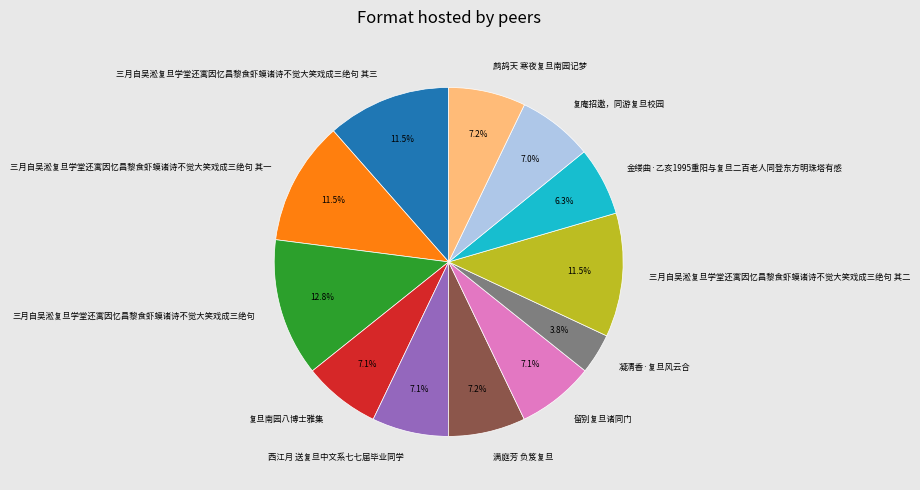

To the nearest percent, what is the difference between the largest and smallest slice percentages?

9%